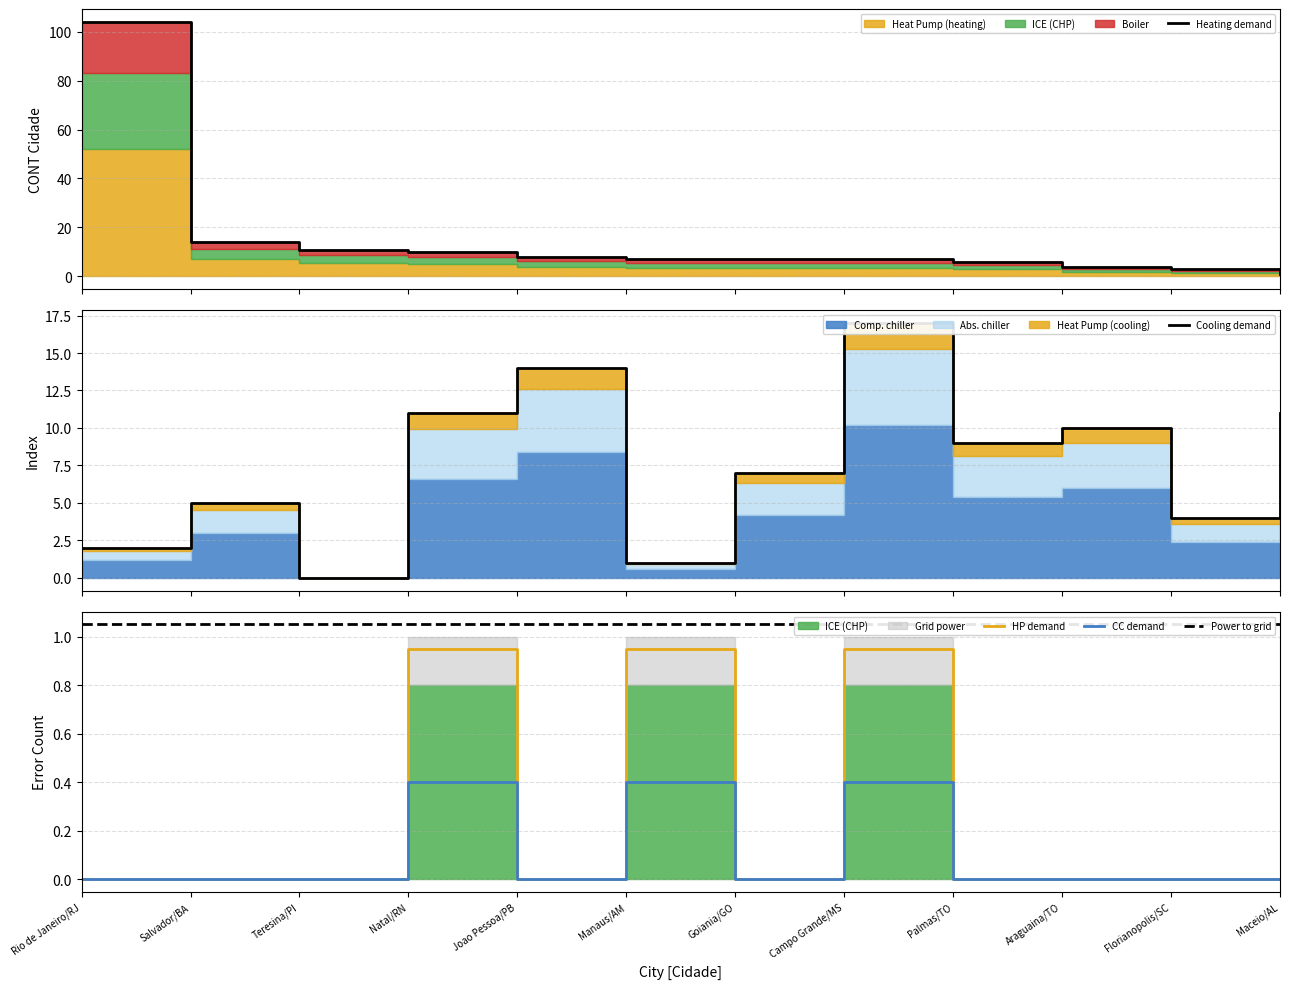

What is the difference between the highest and lowest values at Araguaina/TO?

10.0